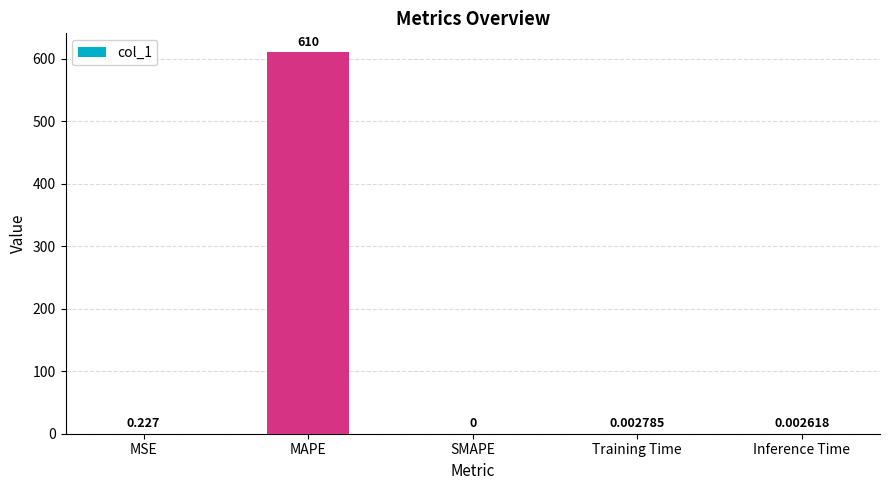

Between MSE and Inference Time, which is larger?

MSE